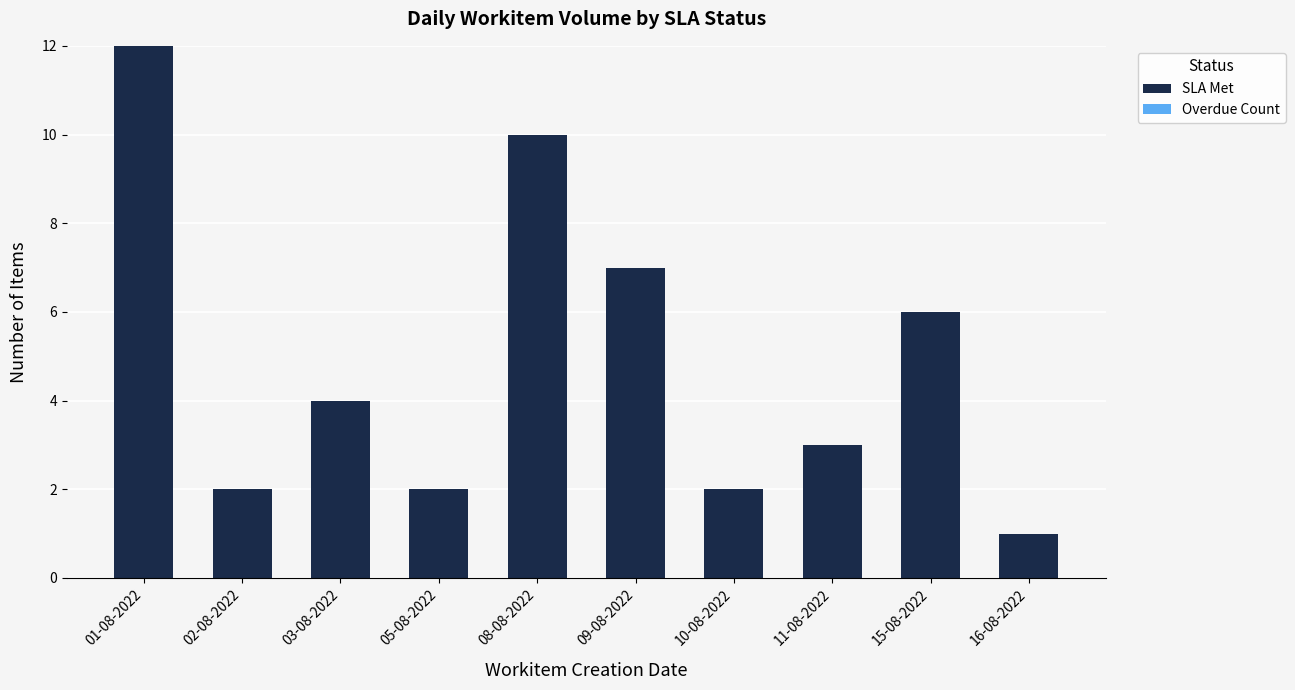

What is the change in value from 09-08-2022 to 10-08-2022?

-5